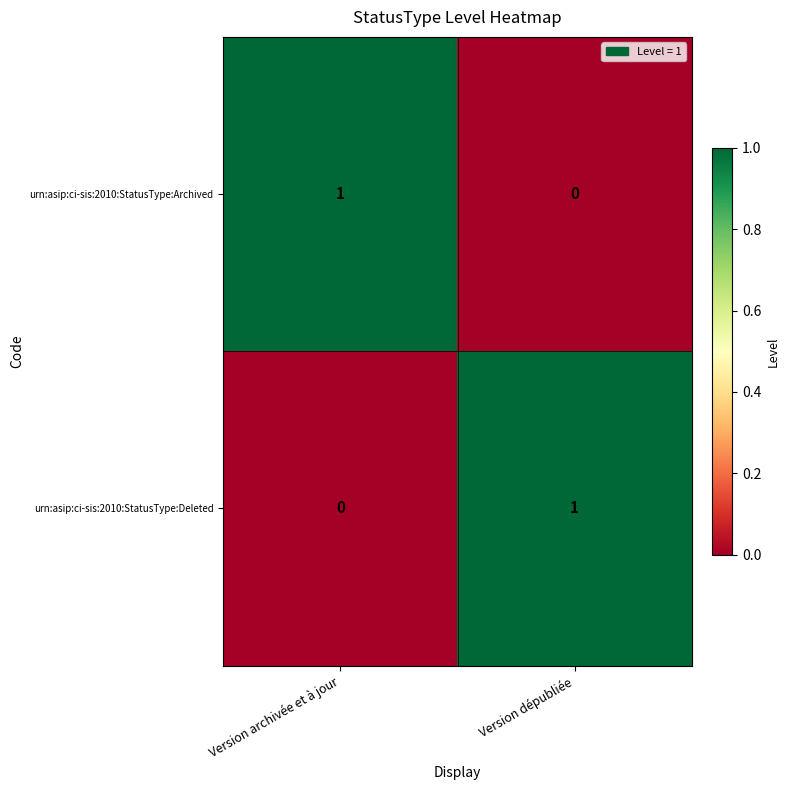

Reading left to right, what are all the values shown in this chart?

urn:asip:ci-sis:2010:StatusType:Archived: Version archivée et à jour=1	Version dépubliée=0
urn:asip:ci-sis:2010:StatusType:Deleted: Version archivée et à jour=0	Version dépubliée=1